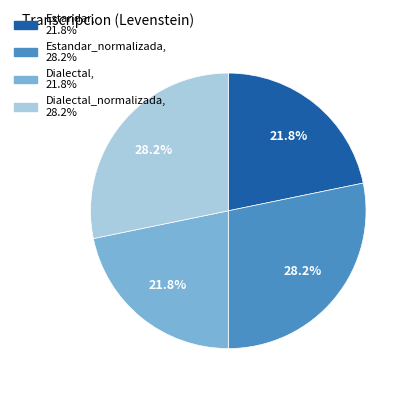

Is there any slice that represents more than half of the pie?

No